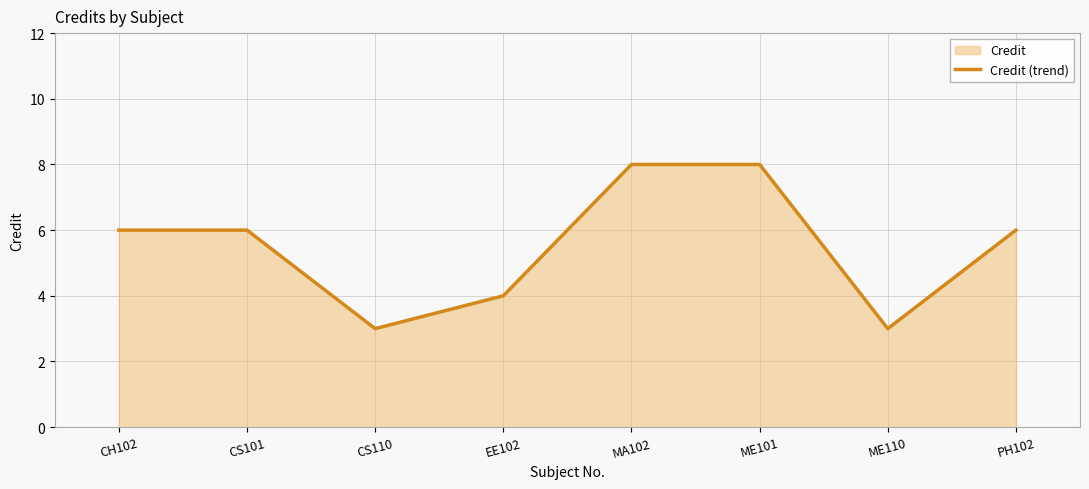

Between MA102 and CH102, which is larger?

MA102